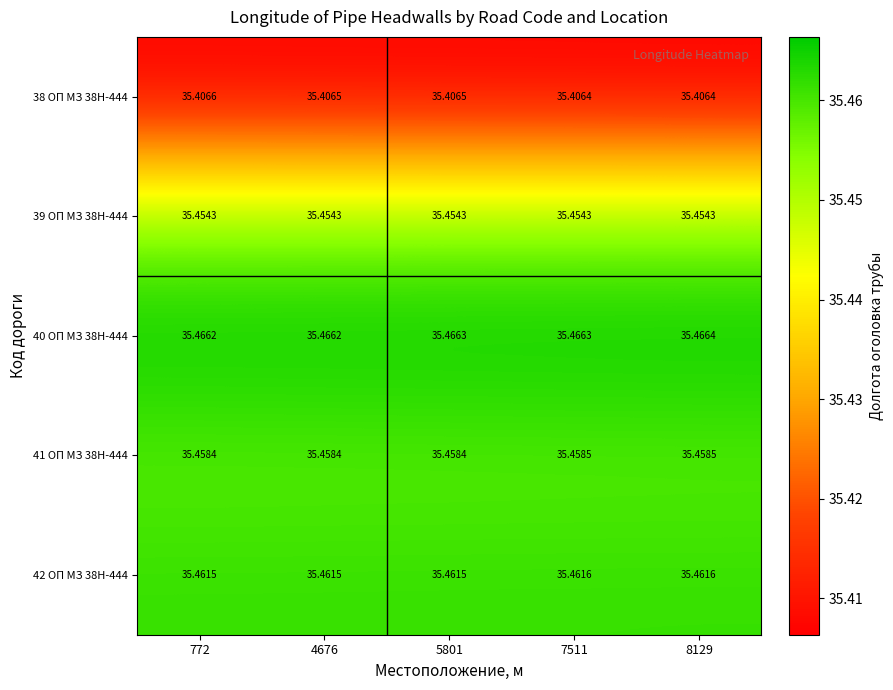

Between 772 and 8129, which series saw the biggest shift?

38 ОП МЗ 38Н-444